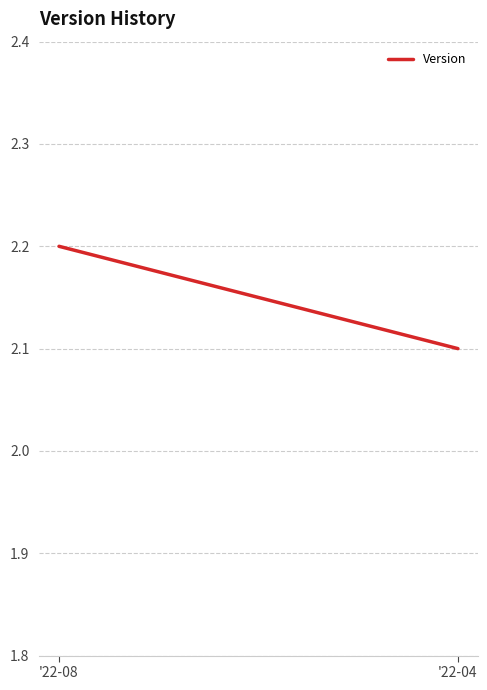

What is the ratio of the value at '22-04 to the value at '22-08?

1.0